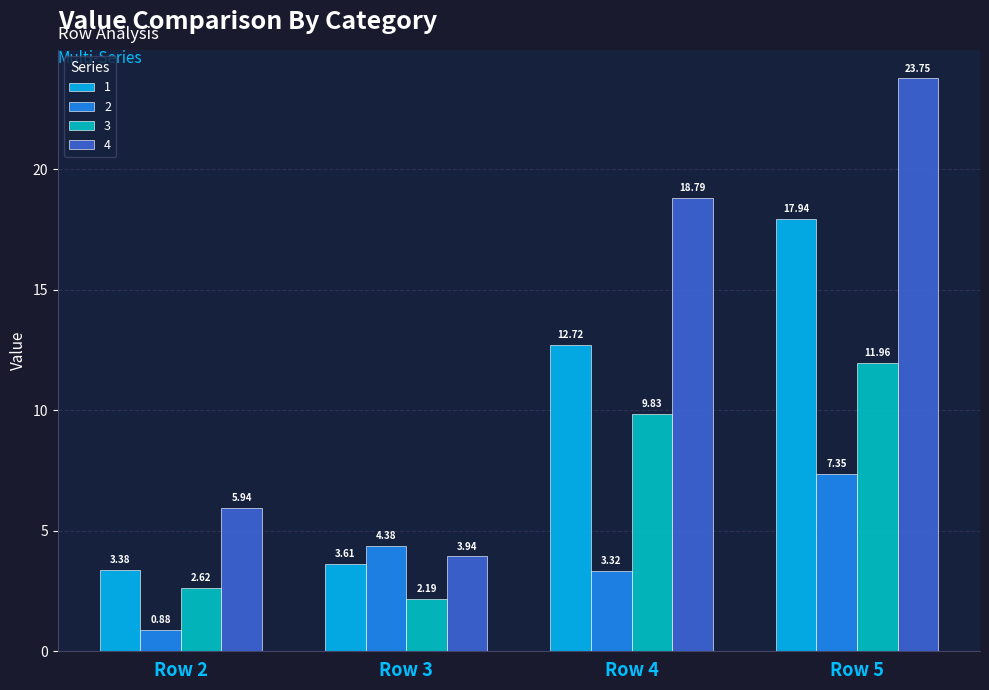

At Row 4, list the series in order from smallest to largest.

2, 3, 1, 4